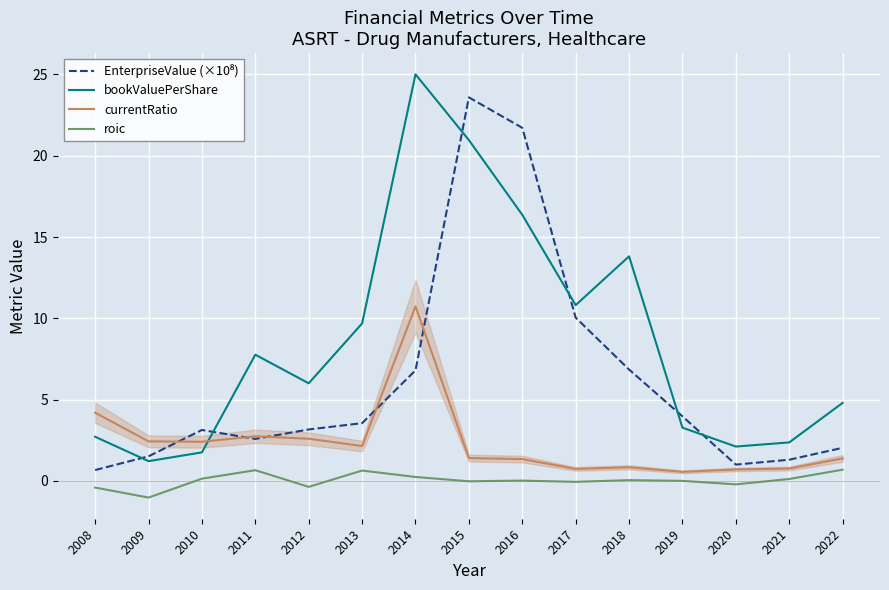

At 2014, list the series in order from largest to smallest.

bookValuePerShare, currentRatio, EnterpriseValue (×10⁸), roic